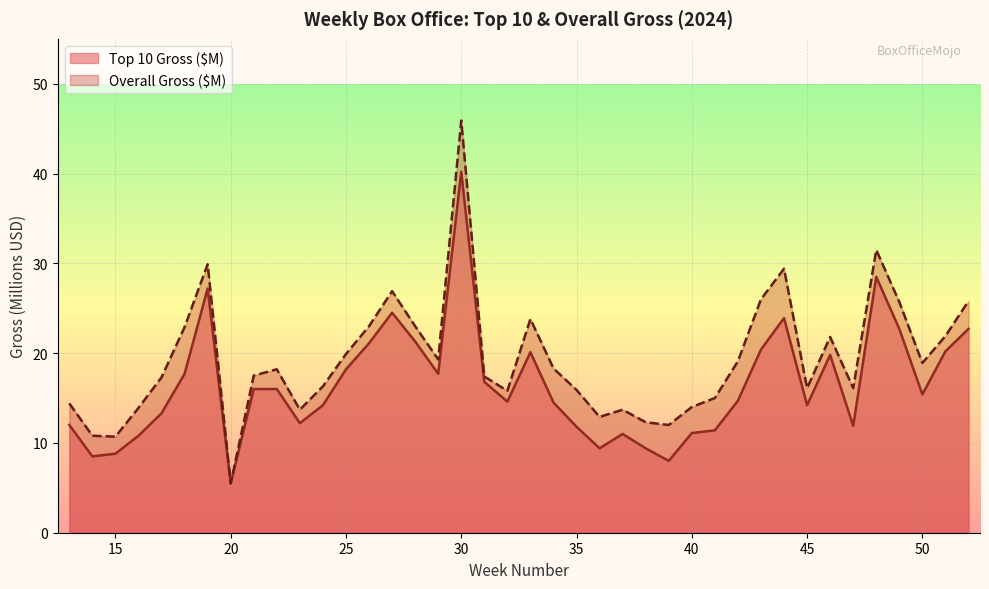

How many lines are shown in the chart?

2